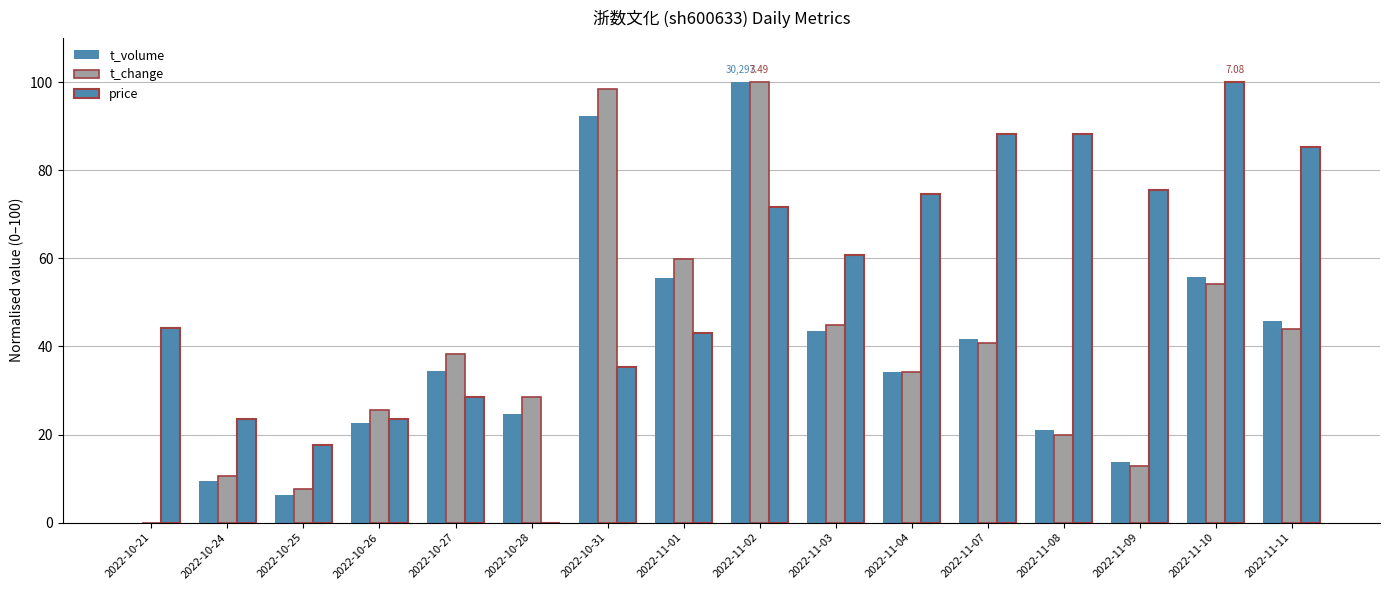

Reading left to right, list all the values displayed in this chart.

t_volume: 2022-10-21=0.0	2022-10-24=9.5	2022-10-25=6.4	2022-10-26=22.6	2022-10-27=34.4	2022-10-28=24.6	2022-10-31=92.3	2022-11-01=55.6	2022-11-02=100.0	2022-11-03=43.4	2022-11-04=34.1	2022-11-07=41.6	2022-11-08=20.9	2022-11-09=13.7	2022-11-10=55.8	2022-11-11=45.8
t_change: 2022-10-21=0.0	2022-10-24=10.6	2022-10-25=7.6	2022-10-26=25.6	2022-10-27=38.2	2022-10-28=28.6	2022-10-31=98.3	2022-11-01=59.8	2022-11-02=100.0	2022-11-03=44.9	2022-11-04=34.2	2022-11-07=40.9	2022-11-08=19.9	2022-11-09=13.0	2022-11-10=54.2	2022-11-11=43.9
price: 2022-10-21=44.1	2022-10-24=23.5	2022-10-25=17.6	2022-10-26=23.5	2022-10-27=28.4	2022-10-28=0.0	2022-10-31=35.3	2022-11-01=43.1	2022-11-02=71.6	2022-11-03=60.8	2022-11-04=74.5	2022-11-07=88.2	2022-11-08=88.2	2022-11-09=75.5	2022-11-10=100.0	2022-11-11=85.3